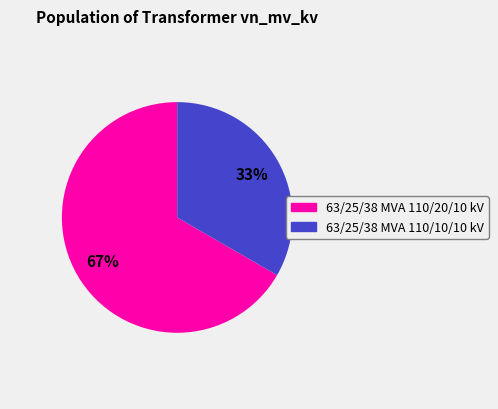

Count the number of slices in the pie.

2